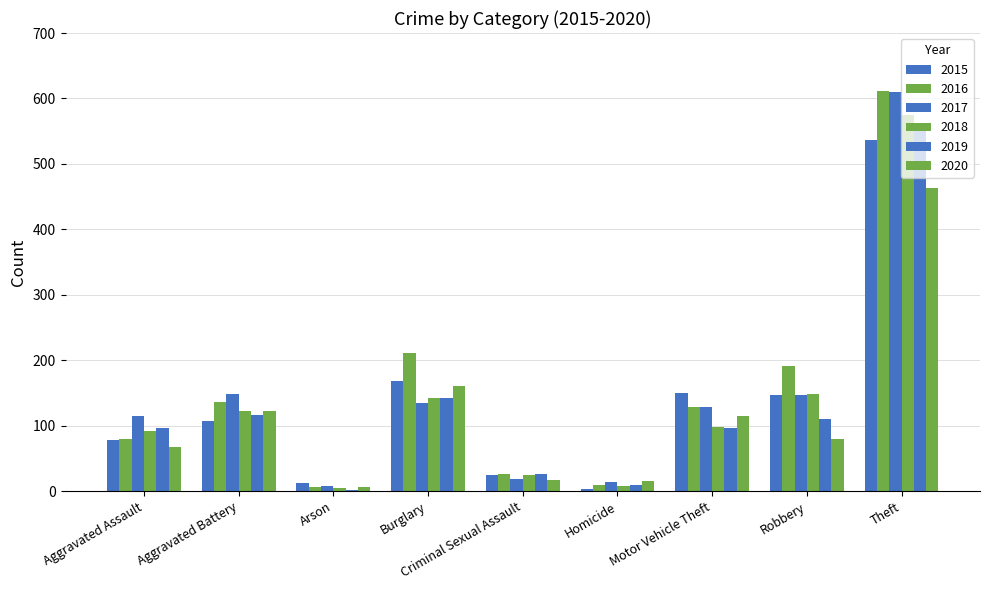

Is it true that 2020 equals 161 at Burglary?

True